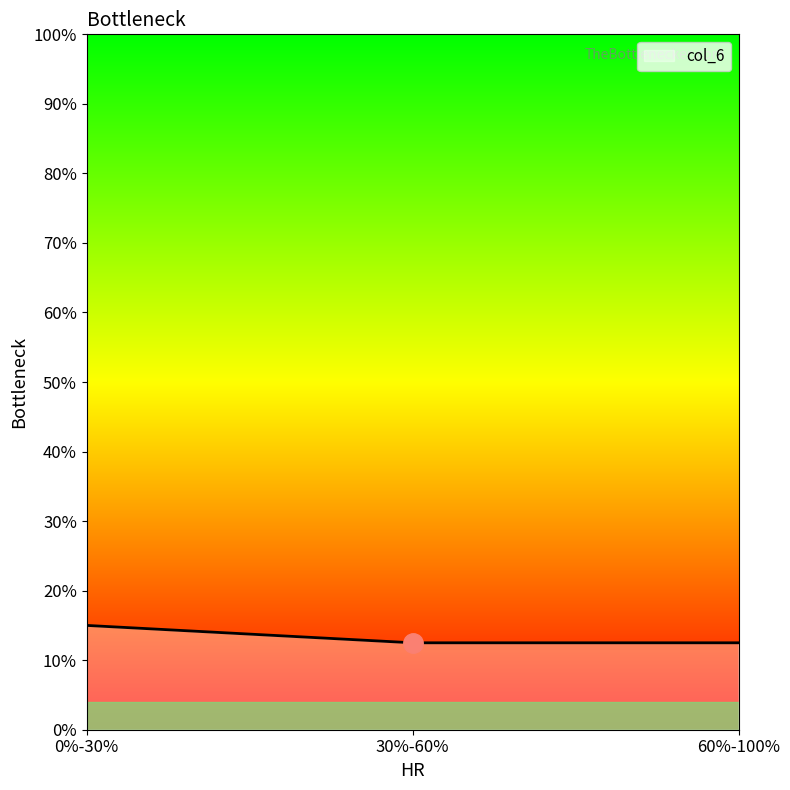

What position from the right is 30%-60%?

2